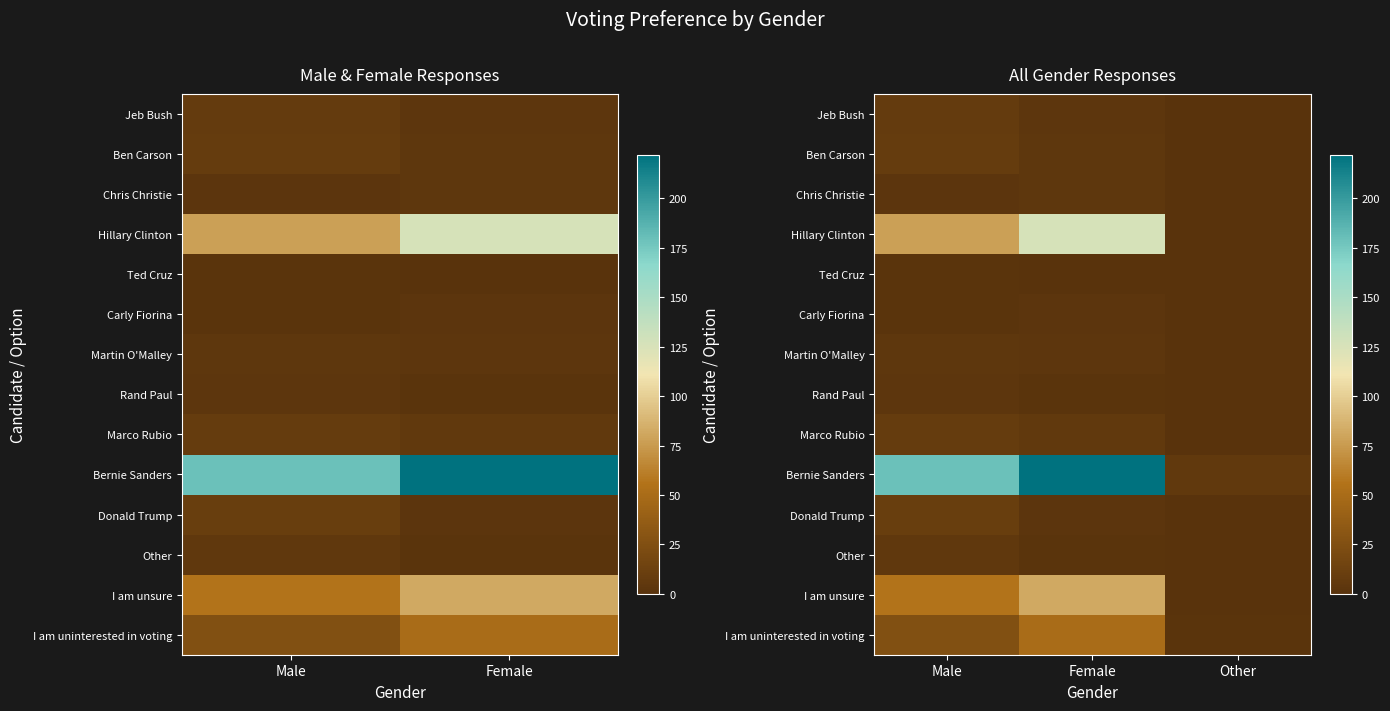

List the series in order of their peak value, highest first.

Bernie Sanders, Hillary Clinton, I am unsure, I am uninterested in voting, Donald Trump, Ben Carson, Marco Rubio, Jeb Bush, Other, Chris Christie, Martin O'Malley, Rand Paul, Carly Fiorina, Ted Cruz